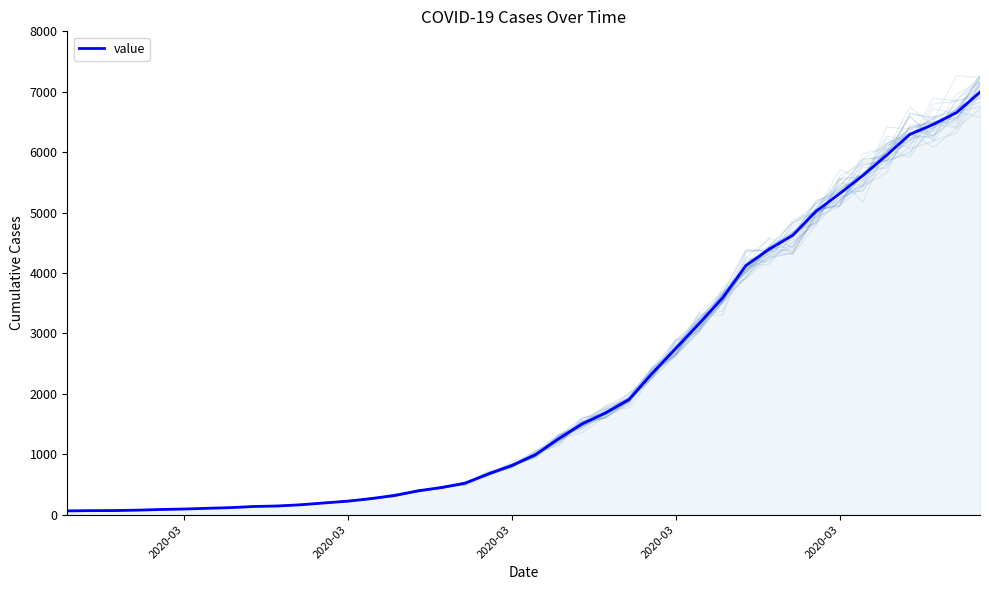

Is it true that the value at 2020-03 is 7199?

False